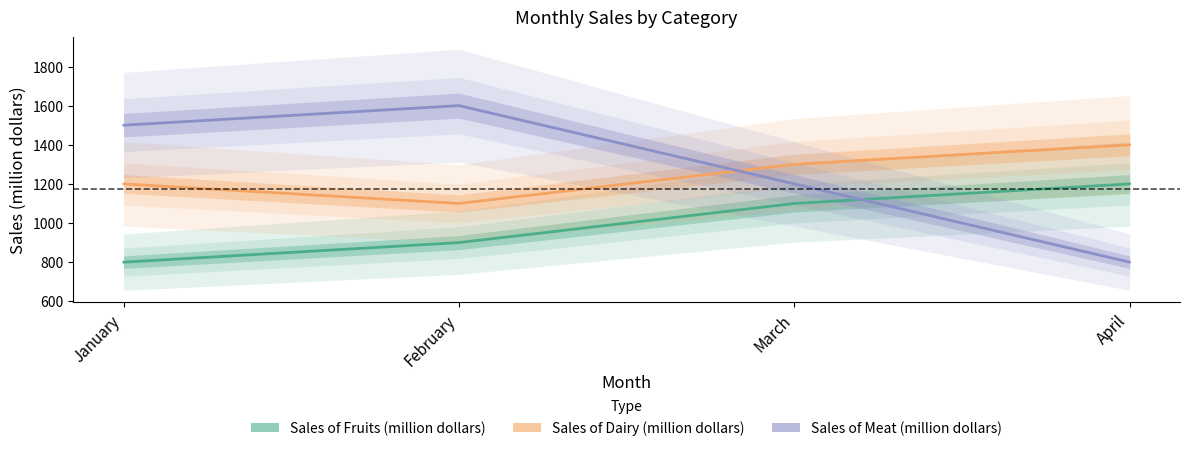

Reading left to right, list all the values displayed in this chart.

Sales of Fruits (million dollars): 800	900	1100	1200
Sales of Dairy (million dollars): 1200	1100	1300	1400
Sales of Meat (million dollars): 1500	1600	1200	800